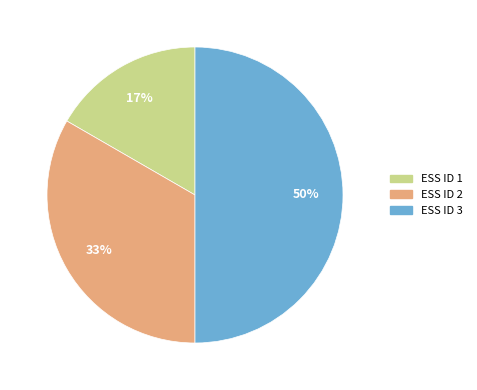

To the nearest percent, what is the difference between the largest and smallest slice percentages?

33%